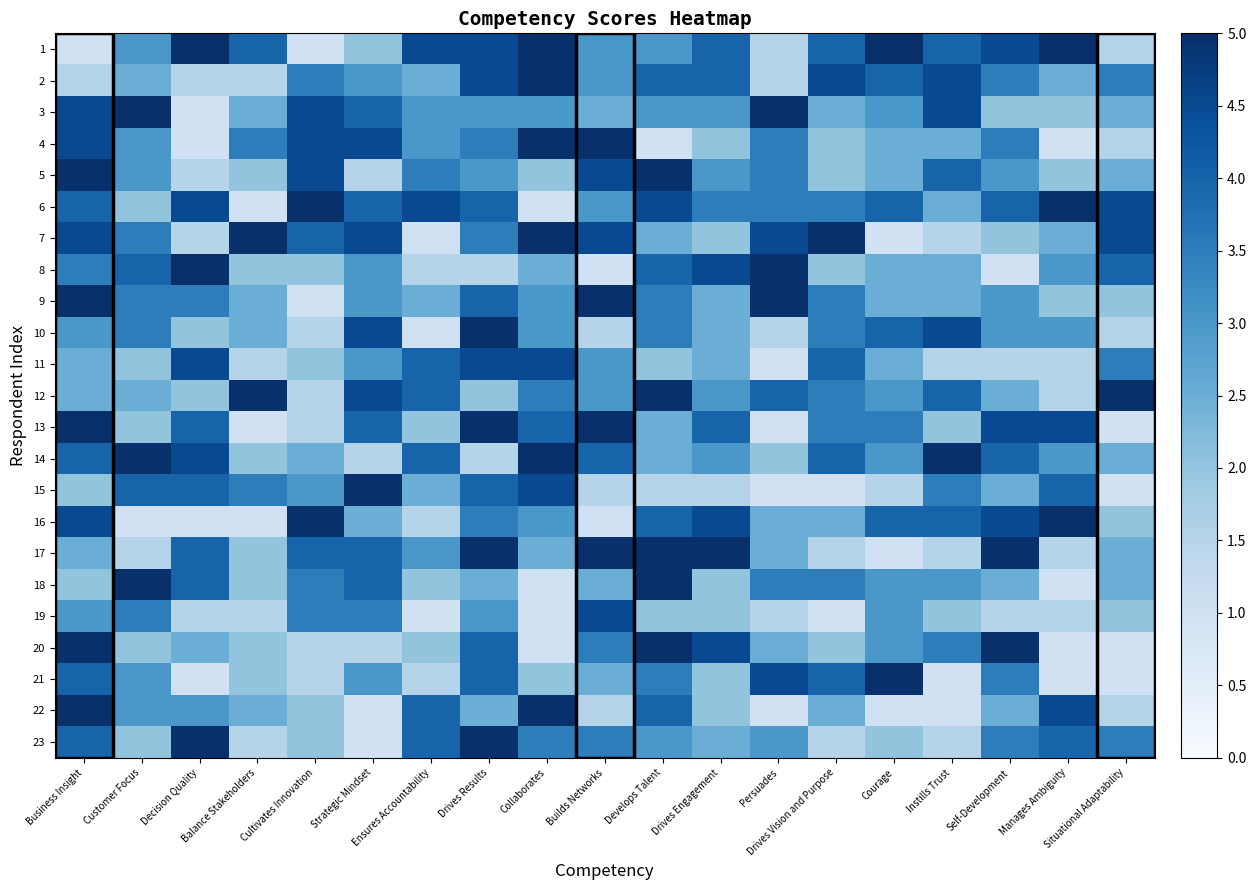

Reading left to right, list all the values displayed in this chart.

1: Business Insight=1.0	Customer Focus=3.0	Decision Quality=5.0	Balance Stakeholders=4.0	Cultivates Innovation=1.0	Strategic Mindset=2.0	Ensures Accountability=4.5	Drives Results=4.5	Collaborates=5.0	Builds Networks=3.0	Develops Talent=3.0	Drives Engagement=4.0	Persuades=1.5	Drives Vision and Purpose=4.0	Courage=5.0	Instills Trust=4.0	Self-Development=4.5	Manages Ambiguity=5.0	Situational Adaptability=1.5
2: Business Insight=1.5	Customer Focus=2.5	Decision Quality=1.5	Balance Stakeholders=1.5	Cultivates Innovation=3.5	Strategic Mindset=3.0	Ensures Accountability=2.5	Drives Results=4.5	Collaborates=5.0	Builds Networks=3.0	Develops Talent=4.0	Drives Engagement=4.0	Persuades=1.5	Drives Vision and Purpose=4.5	Courage=4.0	Instills Trust=4.5	Self-Development=3.5	Manages Ambiguity=2.5	Situational Adaptability=3.5
3: Business Insight=4.5	Customer Focus=5.0	Decision Quality=1.0	Balance Stakeholders=2.5	Cultivates Innovation=4.5	Strategic Mindset=4.0	Ensures Accountability=3.0	Drives Results=3.0	Collaborates=3.0	Builds Networks=2.5	Develops Talent=3.0	Drives Engagement=3.0	Persuades=5.0	Drives Vision and Purpose=2.5	Courage=3.0	Instills Trust=4.5	Self-Development=2.0	Manages Ambiguity=2.0	Situational Adaptability=2.5
4: Business Insight=4.5	Customer Focus=3.0	Decision Quality=1.0	Balance Stakeholders=3.5	Cultivates Innovation=4.5	Strategic Mindset=4.5	Ensures Accountability=3.0	Drives Results=3.5	Collaborates=5.0	Builds Networks=5.0	Develops Talent=1.0	Drives Engagement=2.0	Persuades=3.5	Drives Vision and Purpose=2.0	Courage=2.5	Instills Trust=2.5	Self-Development=3.5	Manages Ambiguity=1.0	Situational Adaptability=1.5
5: Business Insight=5.0	Customer Focus=3.0	Decision Quality=1.5	Balance Stakeholders=2.0	Cultivates Innovation=4.5	Strategic Mindset=1.5	Ensures Accountability=3.5	Drives Results=3.0	Collaborates=2.0	Builds Networks=4.5	Develops Talent=5.0	Drives Engagement=3.0	Persuades=3.5	Drives Vision and Purpose=2.0	Courage=2.5	Instills Trust=4.0	Self-Development=3.0	Manages Ambiguity=2.0	Situational Adaptability=2.5
6: Business Insight=4.0	Customer Focus=2.0	Decision Quality=4.5	Balance Stakeholders=1.0	Cultivates Innovation=5.0	Strategic Mindset=4.0	Ensures Accountability=4.5	Drives Results=4.0	Collaborates=1.0	Builds Networks=3.0	Develops Talent=4.5	Drives Engagement=3.5	Persuades=3.5	Drives Vision and Purpose=3.5	Courage=4.0	Instills Trust=2.5	Self-Development=4.0	Manages Ambiguity=5.0	Situational Adaptability=4.5
7: Business Insight=4.5	Customer Focus=3.5	Decision Quality=1.5	Balance Stakeholders=5.0	Cultivates Innovation=4.0	Strategic Mindset=4.5	Ensures Accountability=1.0	Drives Results=3.5	Collaborates=5.0	Builds Networks=4.5	Develops Talent=2.5	Drives Engagement=2.0	Persuades=4.5	Drives Vision and Purpose=5.0	Courage=1.0	Instills Trust=1.5	Self-Development=2.0	Manages Ambiguity=2.5	Situational Adaptability=4.5
8: Business Insight=3.5	Customer Focus=4.0	Decision Quality=5.0	Balance Stakeholders=2.0	Cultivates Innovation=2.0	Strategic Mindset=3.0	Ensures Accountability=1.5	Drives Results=1.5	Collaborates=2.5	Builds Networks=1.0	Develops Talent=4.0	Drives Engagement=4.5	Persuades=5.0	Drives Vision and Purpose=2.0	Courage=2.5	Instills Trust=2.5	Self-Development=1.0	Manages Ambiguity=3.0	Situational Adaptability=4.0
9: Business Insight=5.0	Customer Focus=3.5	Decision Quality=3.5	Balance Stakeholders=2.5	Cultivates Innovation=1.0	Strategic Mindset=3.0	Ensures Accountability=2.5	Drives Results=4.0	Collaborates=3.0	Builds Networks=5.0	Develops Talent=3.5	Drives Engagement=2.5	Persuades=5.0	Drives Vision and Purpose=3.5	Courage=2.5	Instills Trust=2.5	Self-Development=3.0	Manages Ambiguity=2.0	Situational Adaptability=2.0
10: Business Insight=3.0	Customer Focus=3.5	Decision Quality=2.0	Balance Stakeholders=2.5	Cultivates Innovation=1.5	Strategic Mindset=4.5	Ensures Accountability=1.0	Drives Results=5.0	Collaborates=3.0	Builds Networks=1.5	Develops Talent=3.5	Drives Engagement=2.5	Persuades=1.5	Drives Vision and Purpose=3.5	Courage=4.0	Instills Trust=4.5	Self-Development=3.0	Manages Ambiguity=3.0	Situational Adaptability=1.5
11: Business Insight=2.5	Customer Focus=2.0	Decision Quality=4.5	Balance Stakeholders=1.5	Cultivates Innovation=2.0	Strategic Mindset=3.0	Ensures Accountability=4.0	Drives Results=4.5	Collaborates=4.5	Builds Networks=3.0	Develops Talent=2.0	Drives Engagement=2.5	Persuades=1.0	Drives Vision and Purpose=4.0	Courage=2.5	Instills Trust=1.5	Self-Development=1.5	Manages Ambiguity=1.5	Situational Adaptability=3.5
12: Business Insight=2.5	Customer Focus=2.5	Decision Quality=2.0	Balance Stakeholders=5.0	Cultivates Innovation=1.5	Strategic Mindset=4.5	Ensures Accountability=4.0	Drives Results=2.0	Collaborates=3.5	Builds Networks=3.0	Develops Talent=5.0	Drives Engagement=3.0	Persuades=4.0	Drives Vision and Purpose=3.5	Courage=3.0	Instills Trust=4.0	Self-Development=2.5	Manages Ambiguity=1.5	Situational Adaptability=5.0
13: Business Insight=5.0	Customer Focus=2.0	Decision Quality=4.0	Balance Stakeholders=1.0	Cultivates Innovation=1.5	Strategic Mindset=4.0	Ensures Accountability=2.0	Drives Results=5.0	Collaborates=4.0	Builds Networks=5.0	Develops Talent=2.5	Drives Engagement=4.0	Persuades=1.0	Drives Vision and Purpose=3.5	Courage=3.5	Instills Trust=2.0	Self-Development=4.5	Manages Ambiguity=4.5	Situational Adaptability=1.0
14: Business Insight=4.0	Customer Focus=5.0	Decision Quality=4.5	Balance Stakeholders=2.0	Cultivates Innovation=2.5	Strategic Mindset=1.5	Ensures Accountability=4.0	Drives Results=1.5	Collaborates=5.0	Builds Networks=4.0	Develops Talent=2.5	Drives Engagement=3.0	Persuades=2.0	Drives Vision and Purpose=4.0	Courage=3.0	Instills Trust=5.0	Self-Development=4.0	Manages Ambiguity=3.0	Situational Adaptability=2.5
15: Business Insight=2.0	Customer Focus=4.0	Decision Quality=4.0	Balance Stakeholders=3.5	Cultivates Innovation=3.0	Strategic Mindset=5.0	Ensures Accountability=2.5	Drives Results=4.0	Collaborates=4.5	Builds Networks=1.5	Develops Talent=1.5	Drives Engagement=1.5	Persuades=1.0	Drives Vision and Purpose=1.0	Courage=1.5	Instills Trust=3.5	Self-Development=2.5	Manages Ambiguity=4.0	Situational Adaptability=1.0
16: Business Insight=4.5	Customer Focus=1.0	Decision Quality=1.0	Balance Stakeholders=1.0	Cultivates Innovation=5.0	Strategic Mindset=2.5	Ensures Accountability=1.5	Drives Results=3.5	Collaborates=3.0	Builds Networks=1.0	Develops Talent=4.0	Drives Engagement=4.5	Persuades=2.5	Drives Vision and Purpose=2.5	Courage=4.0	Instills Trust=4.0	Self-Development=4.5	Manages Ambiguity=5.0	Situational Adaptability=2.0
17: Business Insight=2.5	Customer Focus=1.5	Decision Quality=4.0	Balance Stakeholders=2.0	Cultivates Innovation=4.0	Strategic Mindset=4.0	Ensures Accountability=3.0	Drives Results=5.0	Collaborates=2.5	Builds Networks=5.0	Develops Talent=5.0	Drives Engagement=5.0	Persuades=2.5	Drives Vision and Purpose=1.5	Courage=1.0	Instills Trust=1.5	Self-Development=5.0	Manages Ambiguity=1.5	Situational Adaptability=2.5
18: Business Insight=2.0	Customer Focus=5.0	Decision Quality=4.0	Balance Stakeholders=2.0	Cultivates Innovation=3.5	Strategic Mindset=4.0	Ensures Accountability=2.0	Drives Results=2.5	Collaborates=1.0	Builds Networks=2.5	Develops Talent=5.0	Drives Engagement=2.0	Persuades=3.5	Drives Vision and Purpose=3.5	Courage=3.0	Instills Trust=3.0	Self-Development=2.5	Manages Ambiguity=1.0	Situational Adaptability=2.5
19: Business Insight=3.0	Customer Focus=3.5	Decision Quality=1.5	Balance Stakeholders=1.5	Cultivates Innovation=3.5	Strategic Mindset=3.5	Ensures Accountability=1.0	Drives Results=3.0	Collaborates=1.0	Builds Networks=4.5	Develops Talent=2.0	Drives Engagement=2.0	Persuades=1.5	Drives Vision and Purpose=1.0	Courage=3.0	Instills Trust=2.0	Self-Development=1.5	Manages Ambiguity=1.5	Situational Adaptability=2.0
20: Business Insight=5.0	Customer Focus=2.0	Decision Quality=2.5	Balance Stakeholders=2.0	Cultivates Innovation=1.5	Strategic Mindset=1.5	Ensures Accountability=2.0	Drives Results=4.0	Collaborates=1.0	Builds Networks=3.5	Develops Talent=5.0	Drives Engagement=4.5	Persuades=2.5	Drives Vision and Purpose=2.0	Courage=3.0	Instills Trust=3.5	Self-Development=5.0	Manages Ambiguity=1.0	Situational Adaptability=1.0
21: Business Insight=4.0	Customer Focus=3.0	Decision Quality=1.0	Balance Stakeholders=2.0	Cultivates Innovation=1.5	Strategic Mindset=3.0	Ensures Accountability=1.5	Drives Results=4.0	Collaborates=2.0	Builds Networks=2.5	Develops Talent=3.5	Drives Engagement=2.0	Persuades=4.5	Drives Vision and Purpose=4.0	Courage=5.0	Instills Trust=1.0	Self-Development=3.5	Manages Ambiguity=1.0	Situational Adaptability=1.0
22: Business Insight=5.0	Customer Focus=3.0	Decision Quality=3.0	Balance Stakeholders=2.5	Cultivates Innovation=2.0	Strategic Mindset=1.0	Ensures Accountability=4.0	Drives Results=2.5	Collaborates=5.0	Builds Networks=1.5	Develops Talent=4.0	Drives Engagement=2.0	Persuades=1.0	Drives Vision and Purpose=2.5	Courage=1.0	Instills Trust=1.0	Self-Development=2.5	Manages Ambiguity=4.5	Situational Adaptability=1.5
23: Business Insight=4.0	Customer Focus=2.0	Decision Quality=5.0	Balance Stakeholders=1.5	Cultivates Innovation=2.0	Strategic Mindset=1.0	Ensures Accountability=4.0	Drives Results=5.0	Collaborates=3.5	Builds Networks=3.5	Develops Talent=3.0	Drives Engagement=2.5	Persuades=3.0	Drives Vision and Purpose=1.5	Courage=2.0	Instills Trust=1.5	Self-Development=3.5	Manages Ambiguity=4.0	Situational Adaptability=3.5